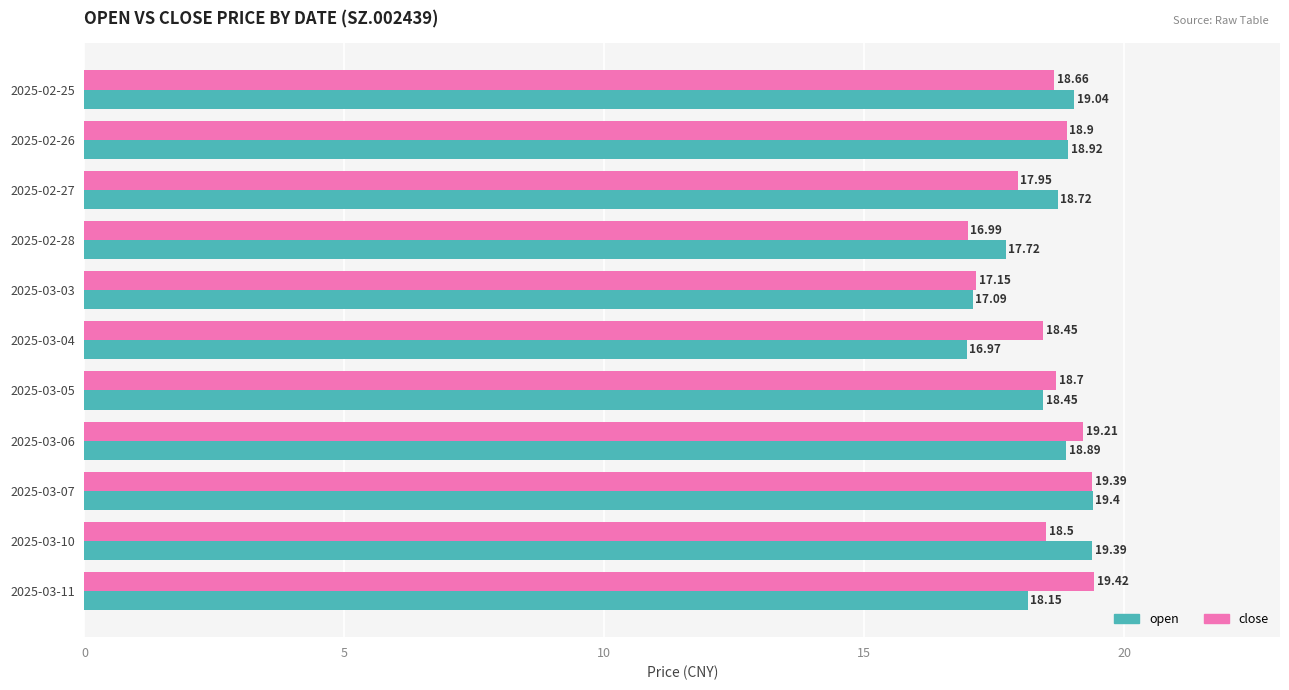

What is the difference between the maximum and minimum values in the open series?

2.4